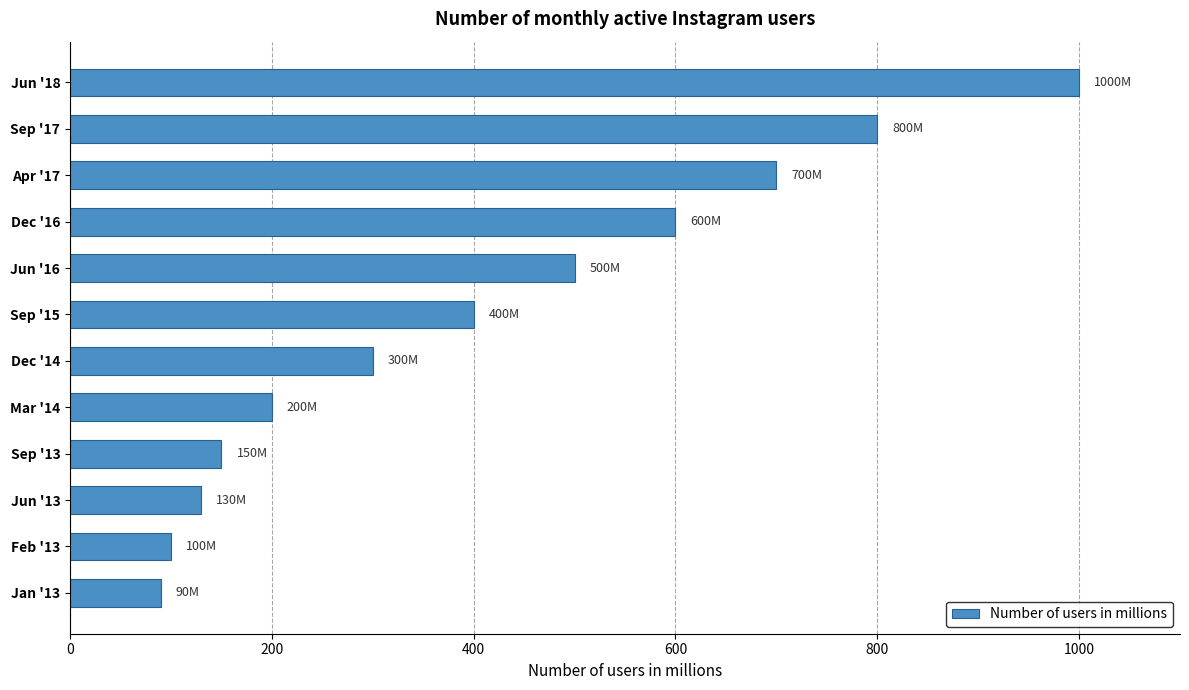

List the labels in order of value, smallest first.

Jan '13, Feb '13, Jun '13, Sep '13, Mar '14, Dec '14, Sep '15, Jun '16, Dec '16, Apr '17, Sep '17, Jun '18